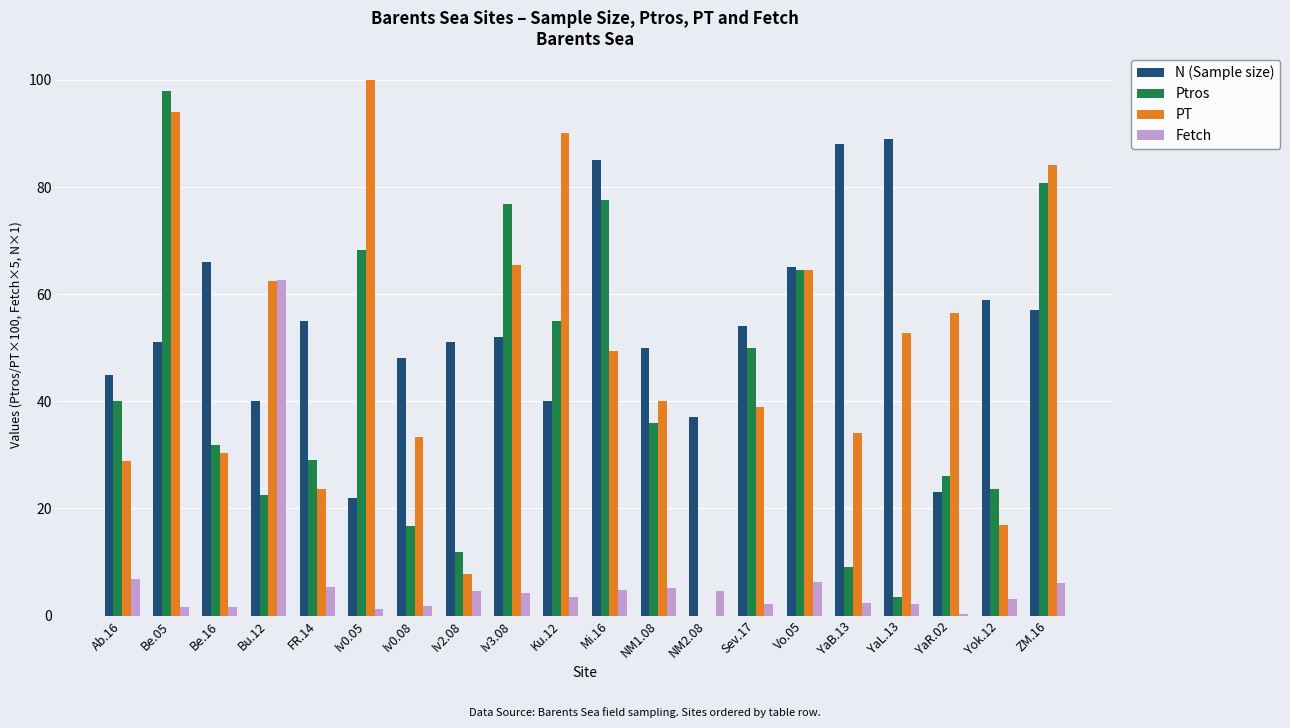

How many groups of bars are there?

20